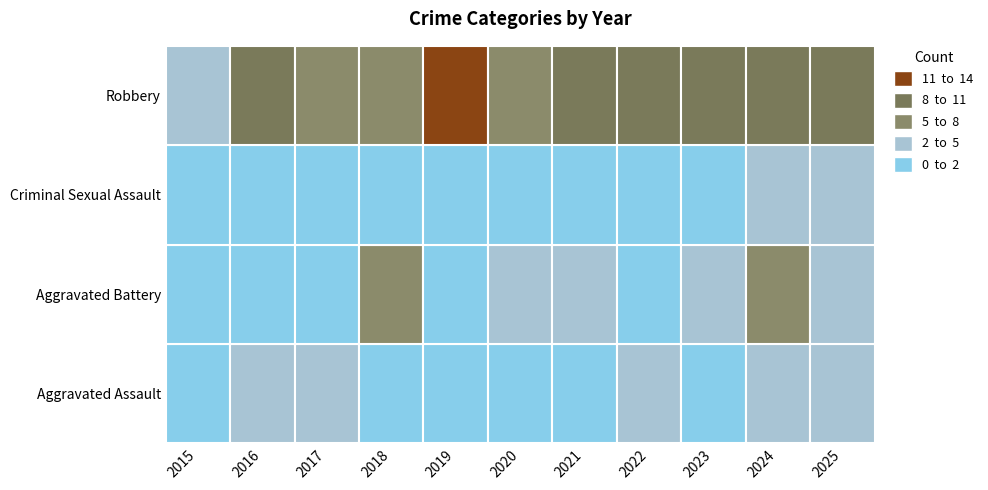

Which series changed the most between 2017 and 2018?

Aggravated Battery